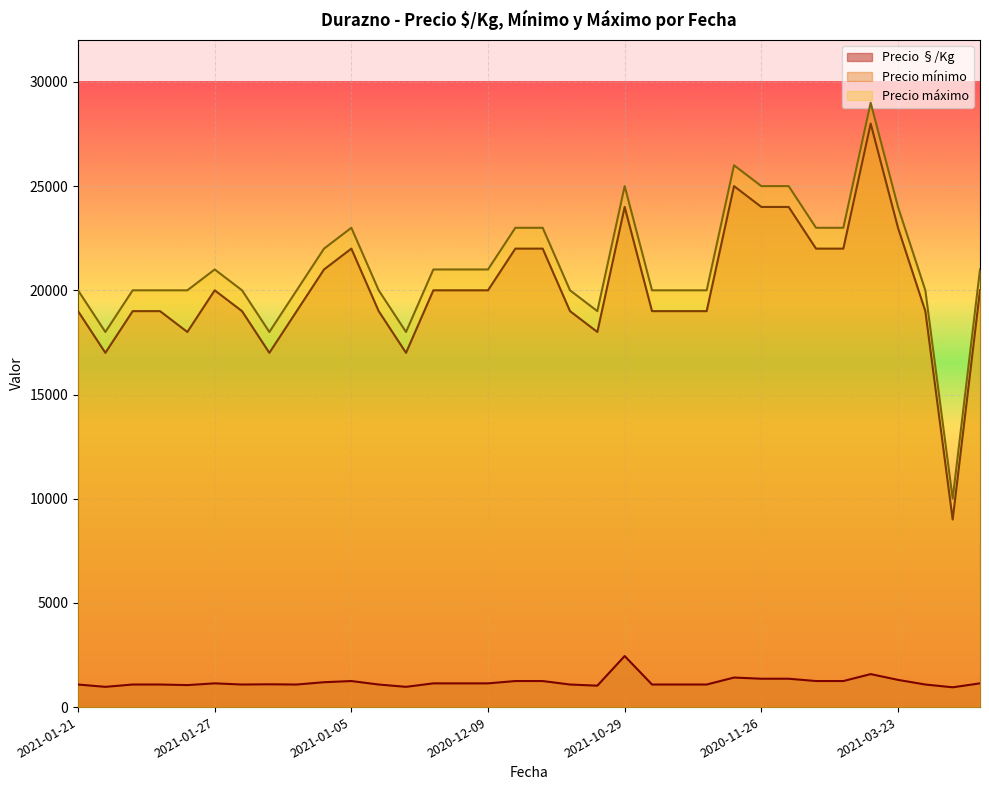

What value does the Precio máximo series have at 2021-01-27, to the nearest 10?

21000